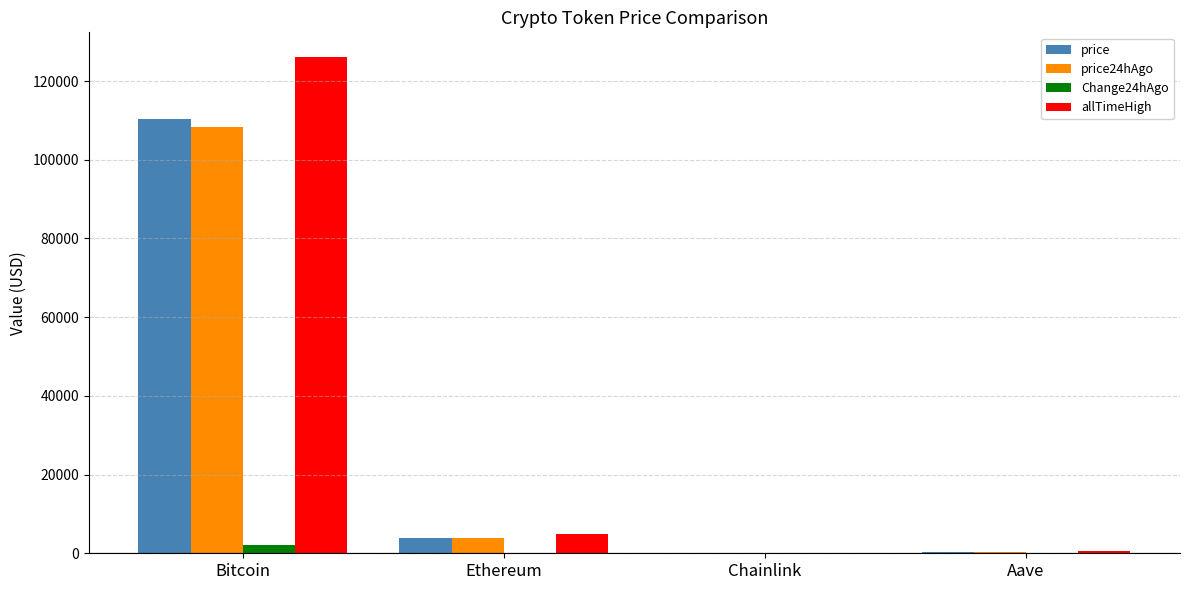

At which label does Change24hAgo first exceed 44?

Bitcoin